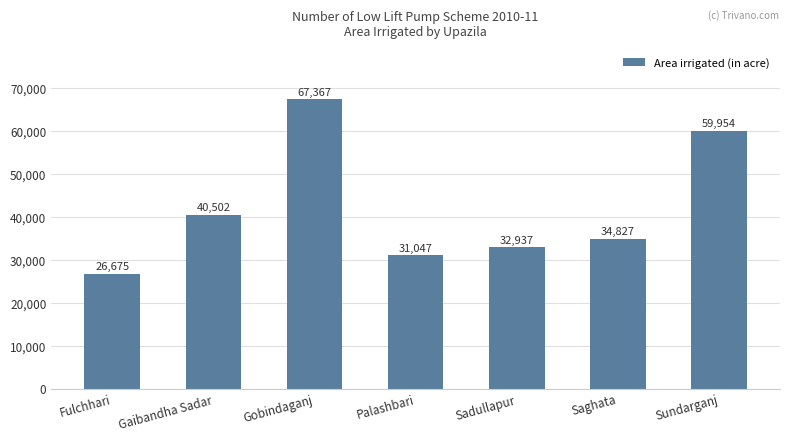

Rank the categories by value from highest to lowest.

Gobindaganj, Sundarganj, Gaibandha Sadar, Saghata, Sadullapur, Palashbari, Fulchhari